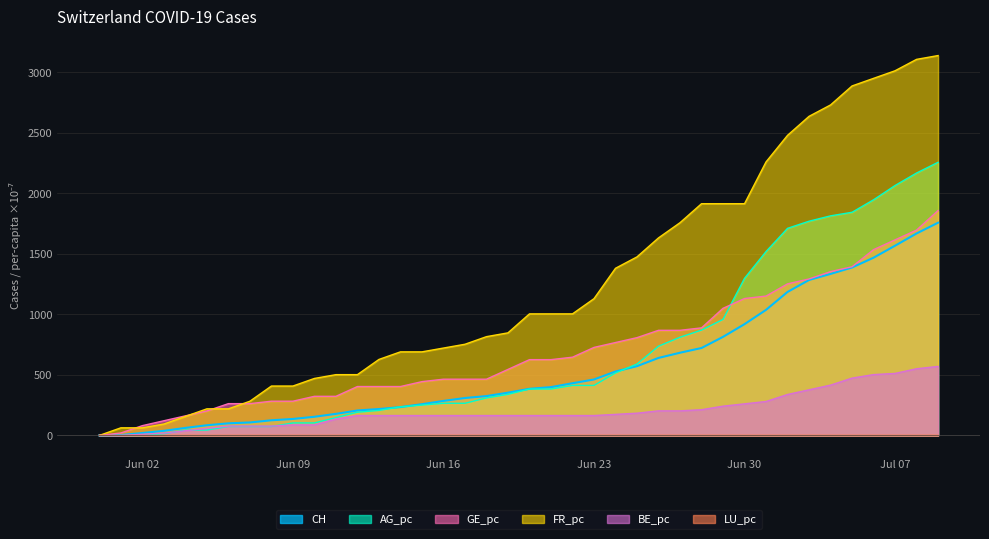

What is the maximum value shown in the chart?

3137.6